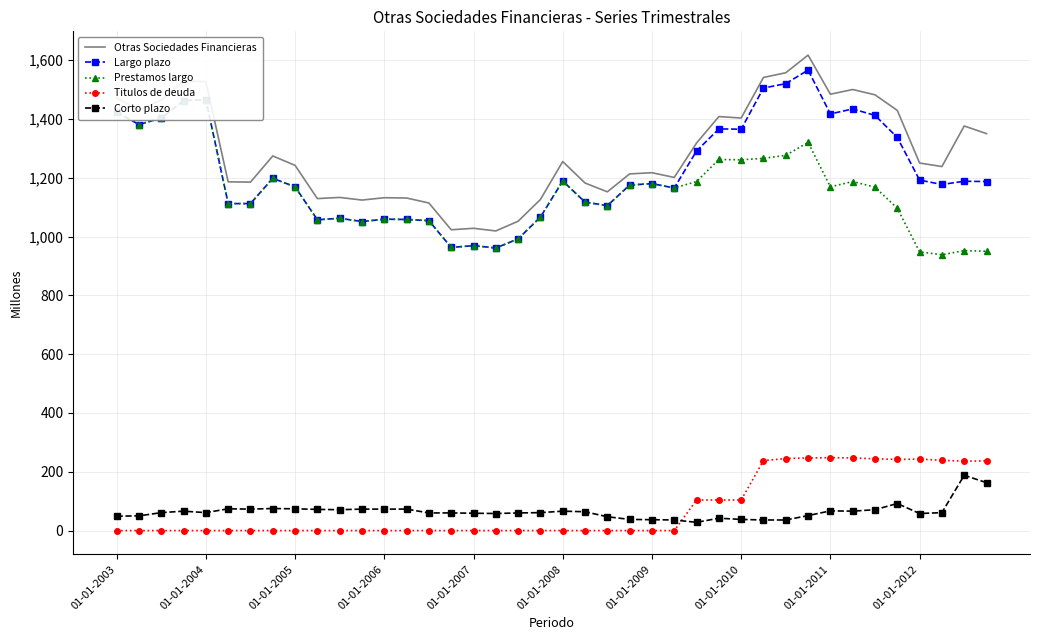

True or false: Prestamos largo and Titulos de deuda intersect in this chart.

False